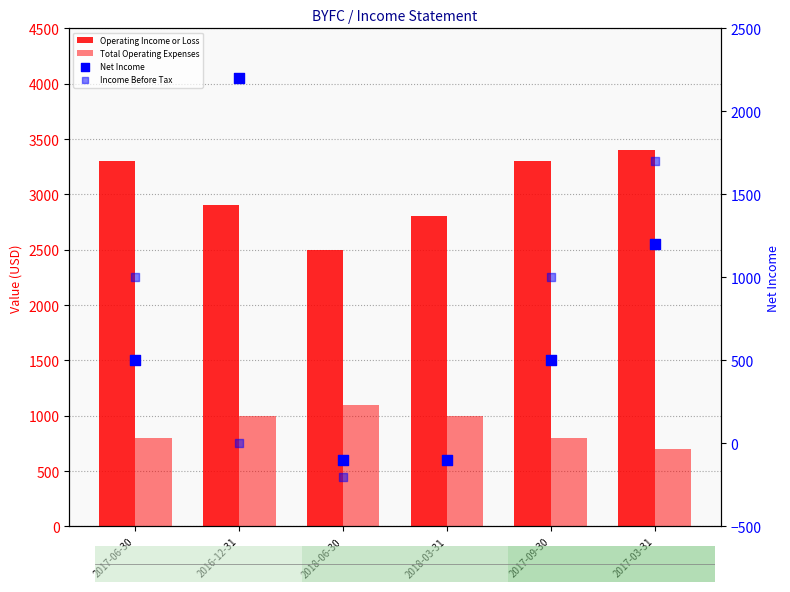

At which category is the sum across all series the highest?

2017-03-31